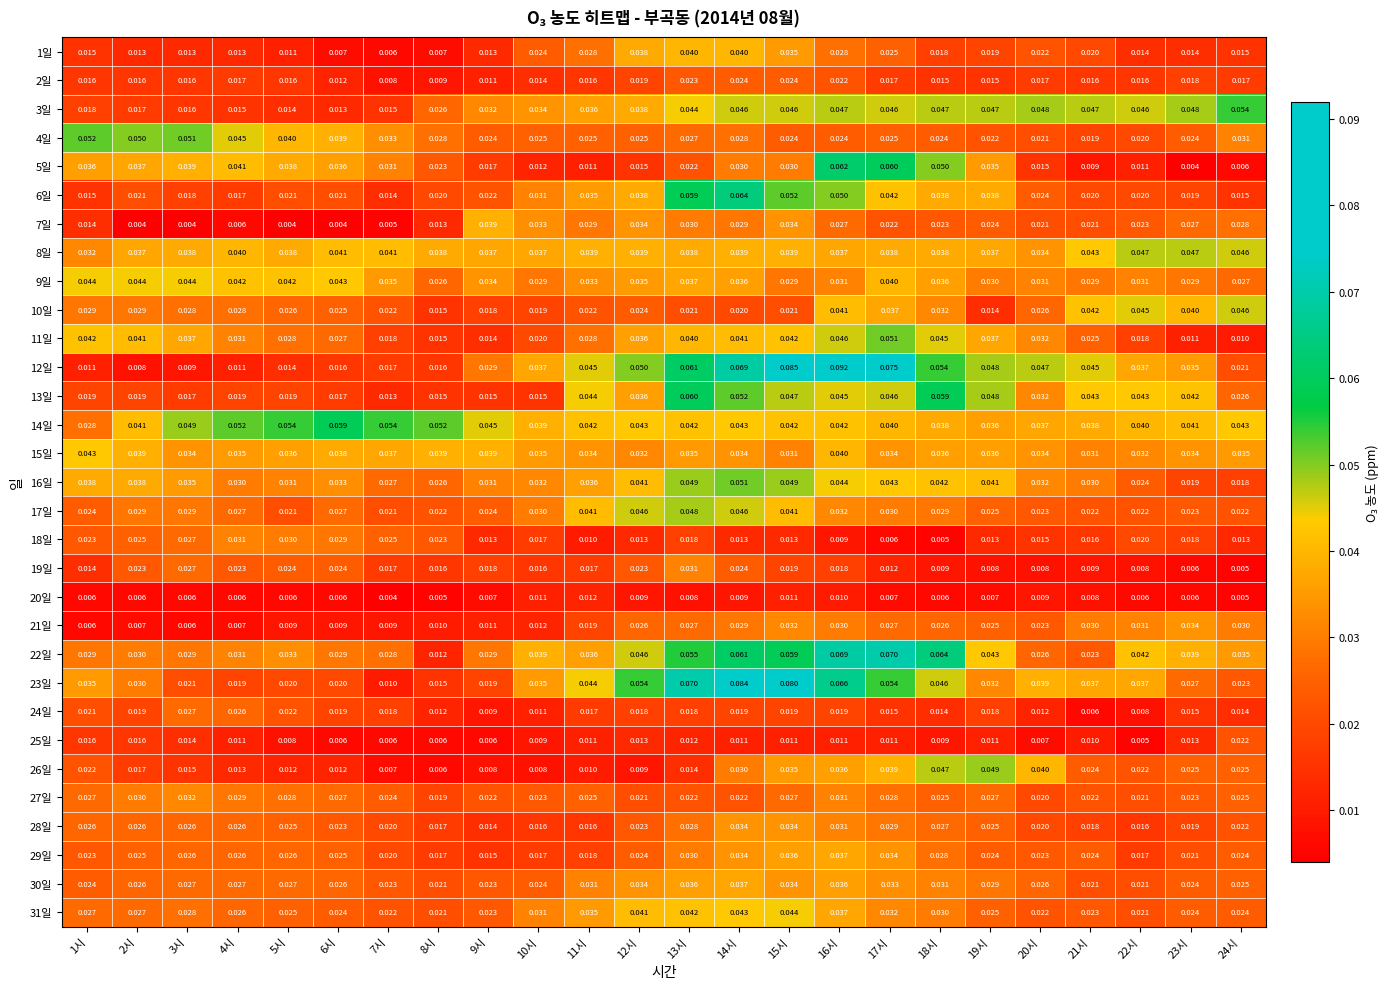

What is the maximum value shown in the chart?

0.1